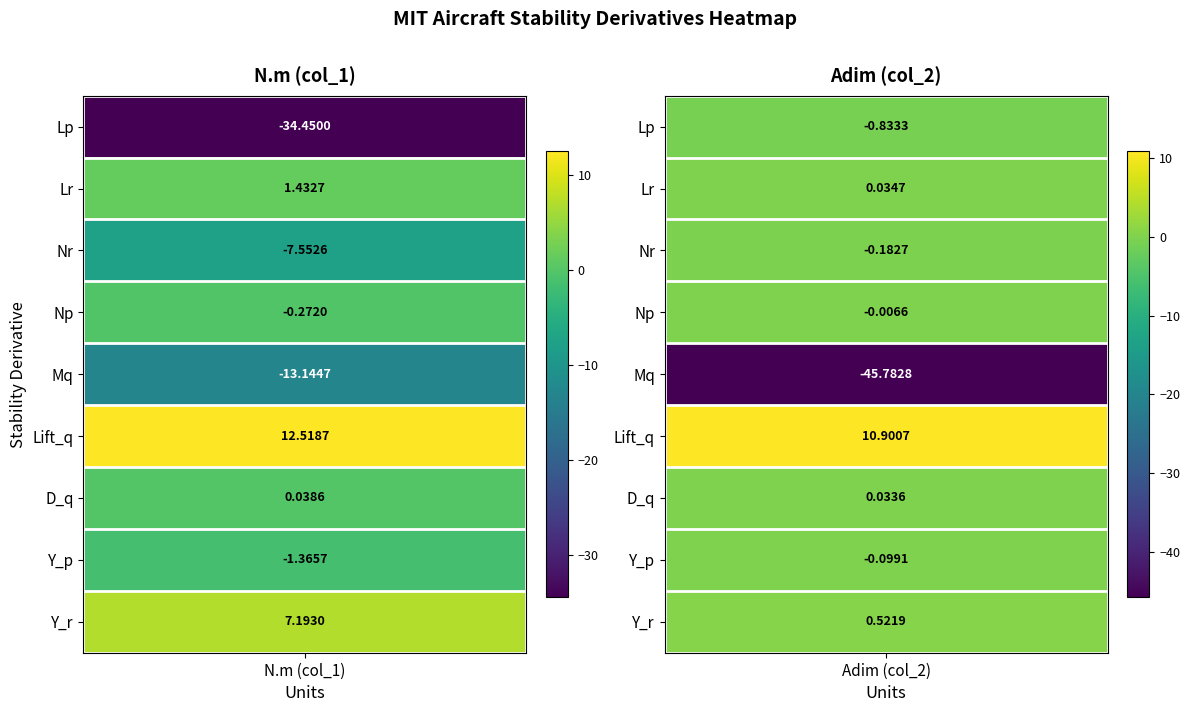

Which series has the largest total across all categories?

Lift_q